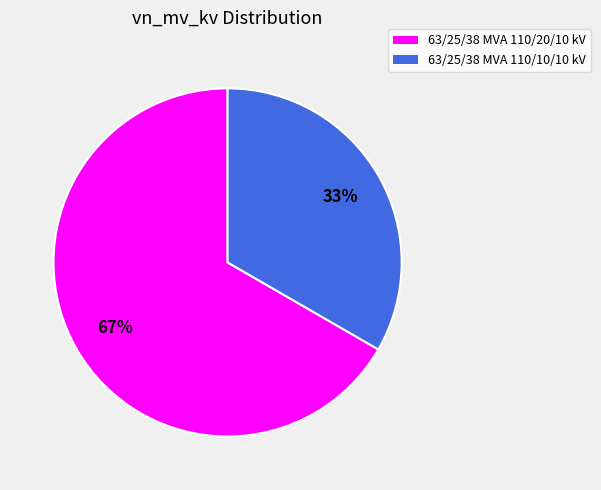

How many segments does this pie chart have?

2